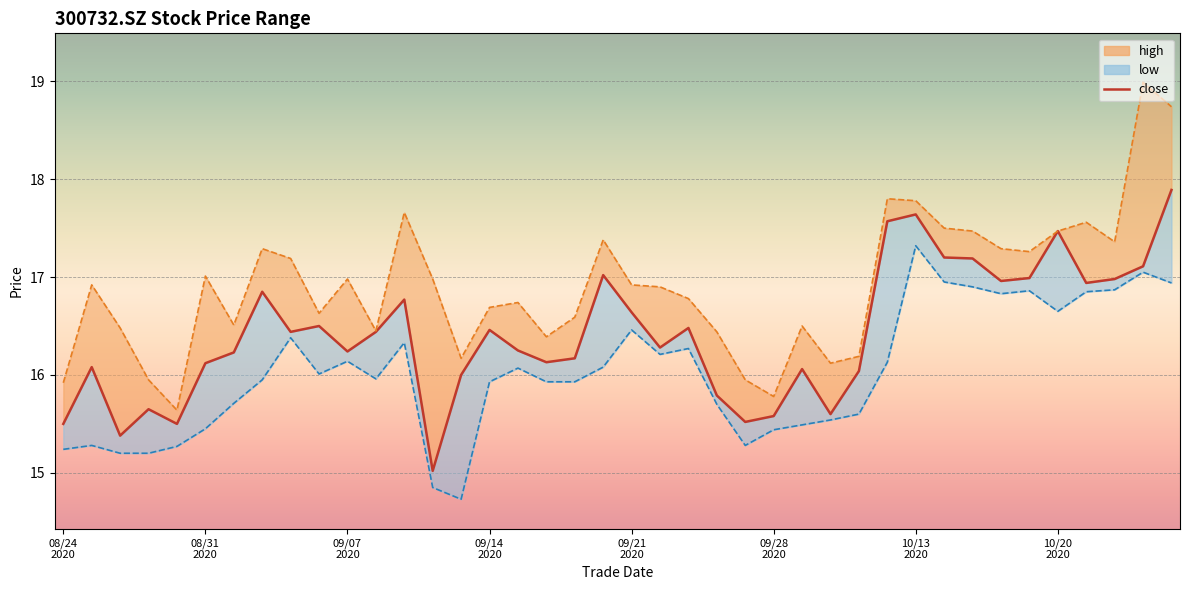

Where is the first local maximum for high?

20200825